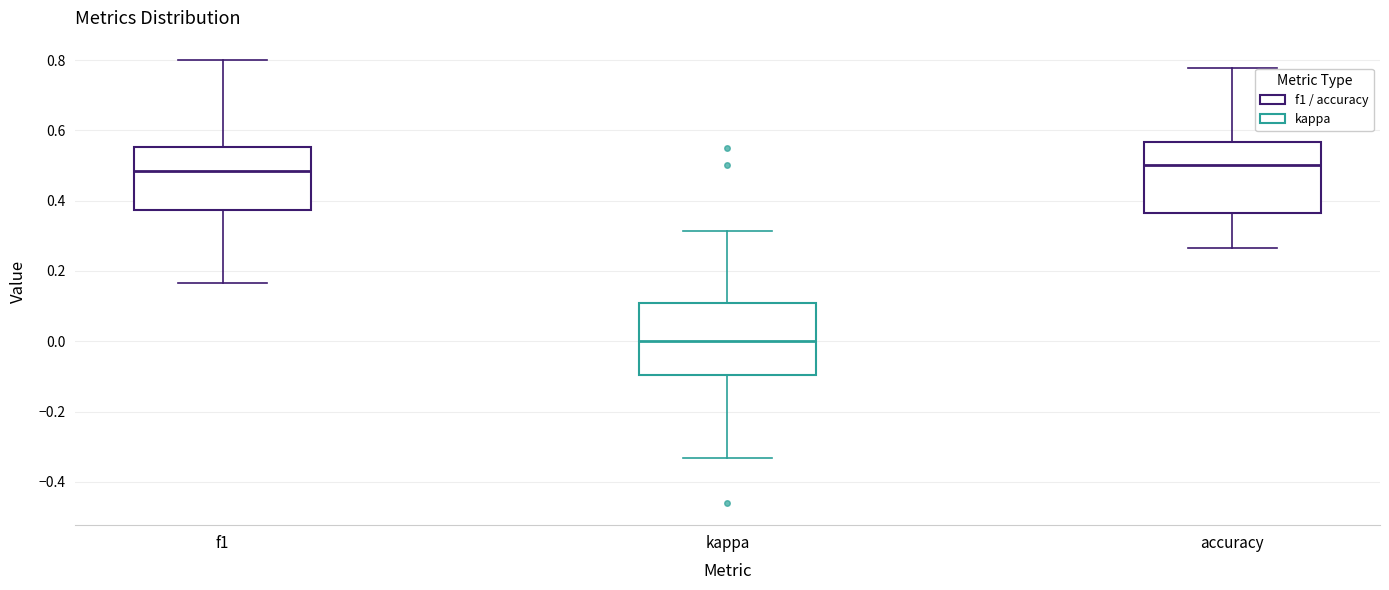

Reading left to right, read every box against the y-axis: the position of its median line, the range the box covers, and the ends of its whiskers. The values are not printed on the chart, so give them approximately, as read against the axis.

f1: median 0.48, box 0.38 to 0.56, whiskers 0.16 to 0.80
kappa: median 0.00, box -0.10 to 0.10, whiskers -0.34 to 0.32
accuracy: median 0.50, box 0.36 to 0.56, whiskers 0.26 to 0.78